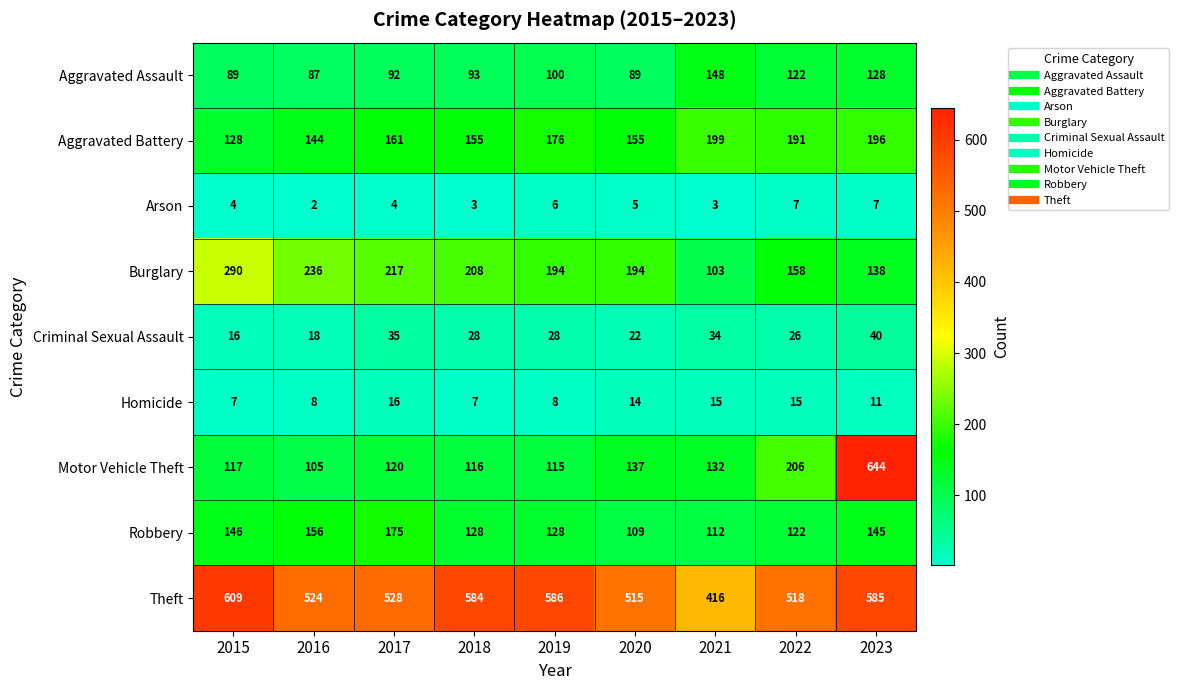

True or false: Theft has a value of 633 at 2021.

False